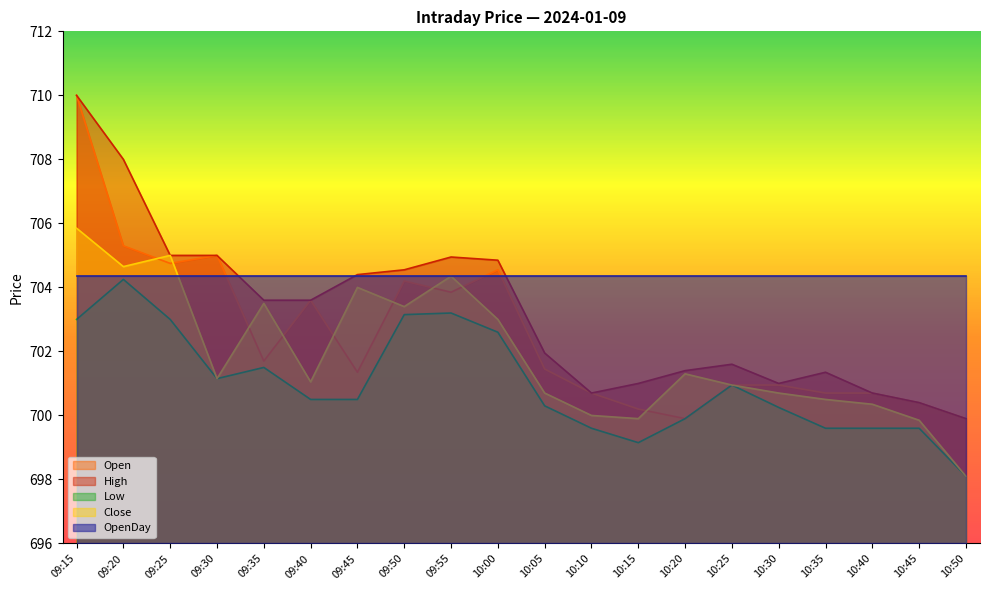

Which category has the lowest value in the Close series?

10:50